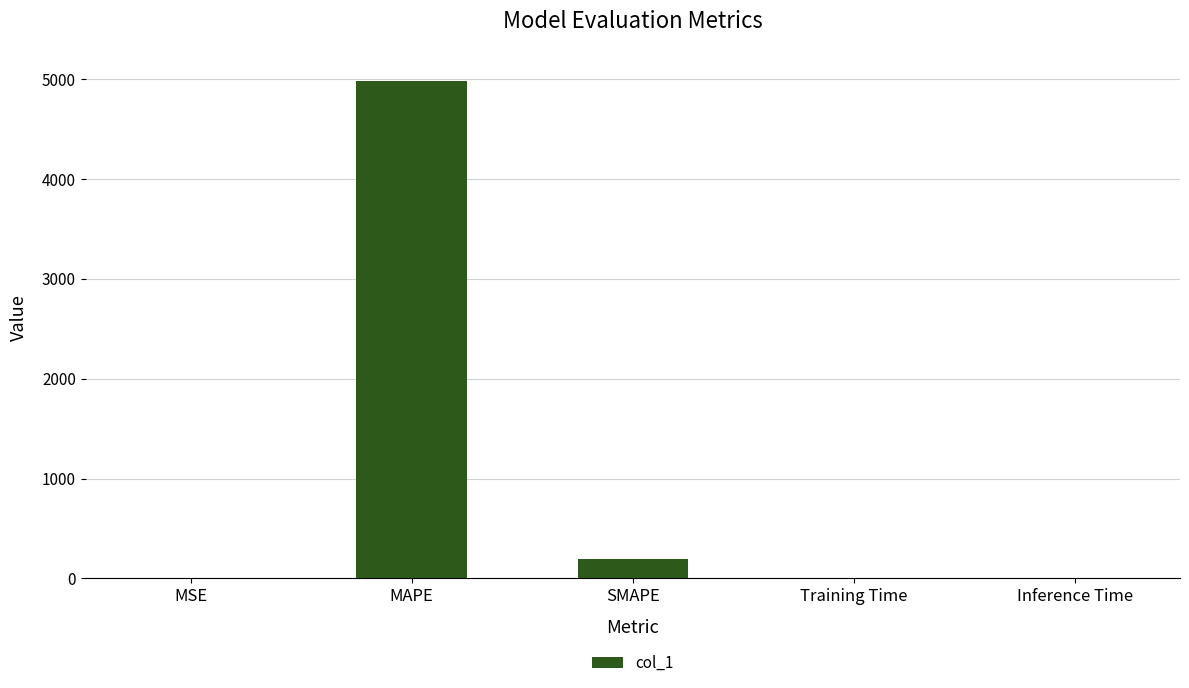

Does the chart contain stacked bars?

No